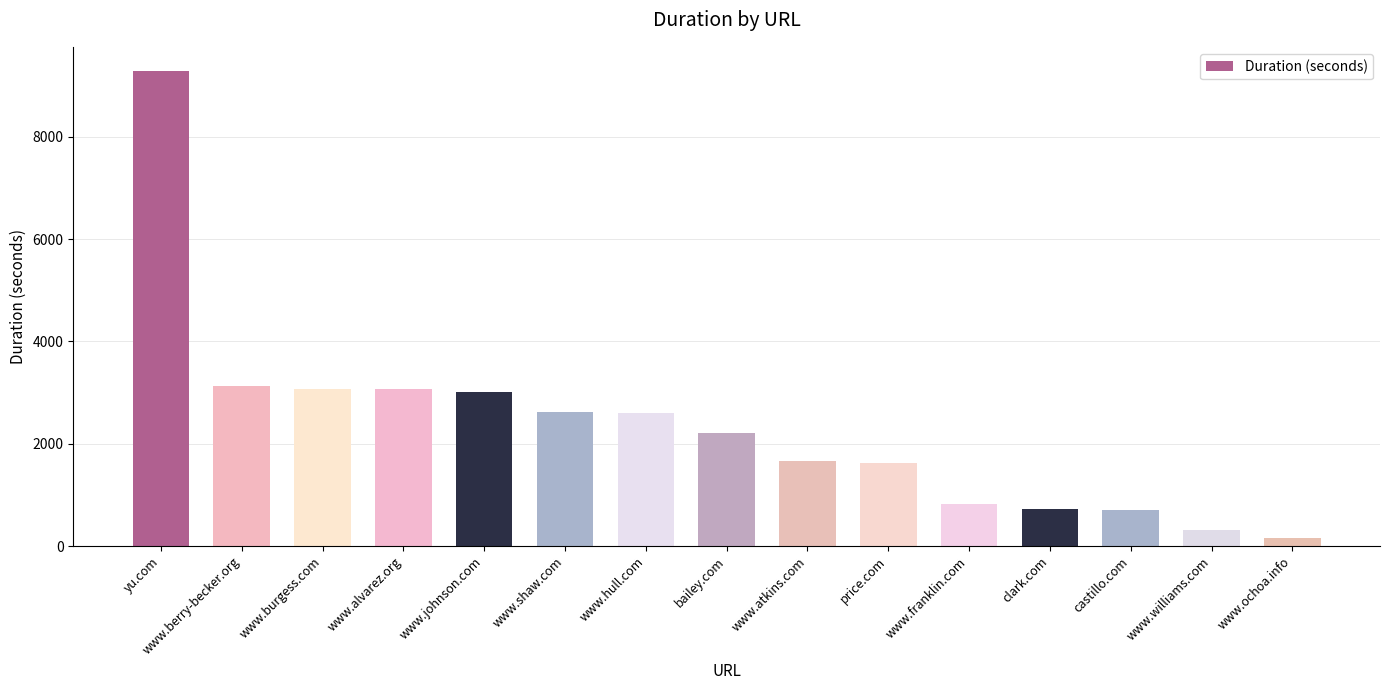

Which label corresponds to the largest value in the chart?

yu.com